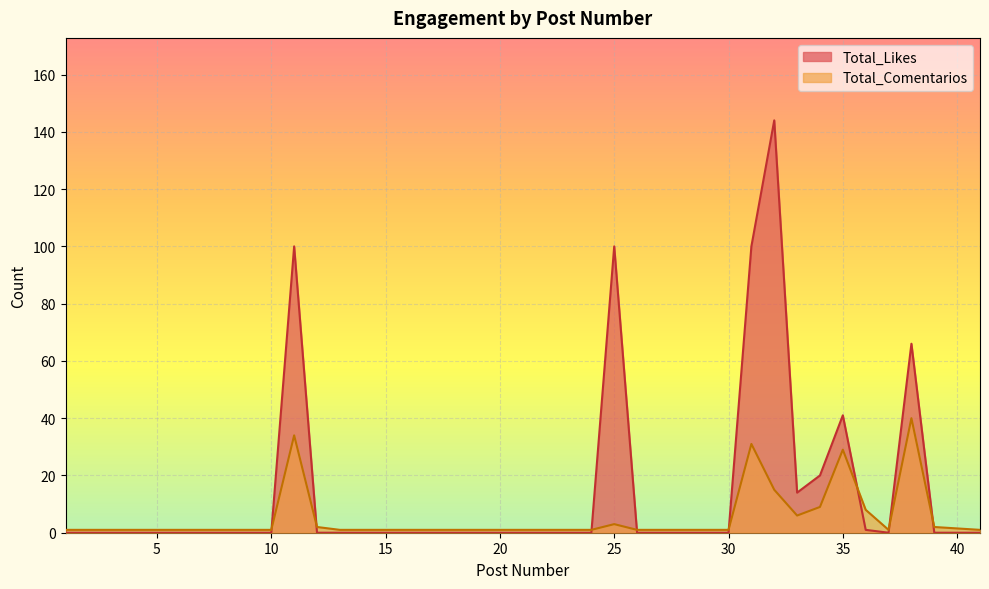

Where is the first local minimum for Total_Likes?

33